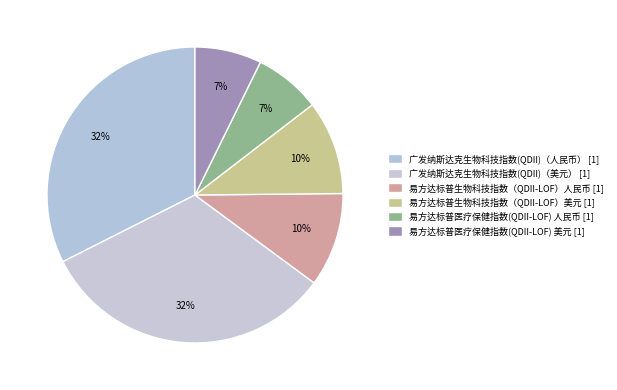

How many segments does this pie chart have?

6